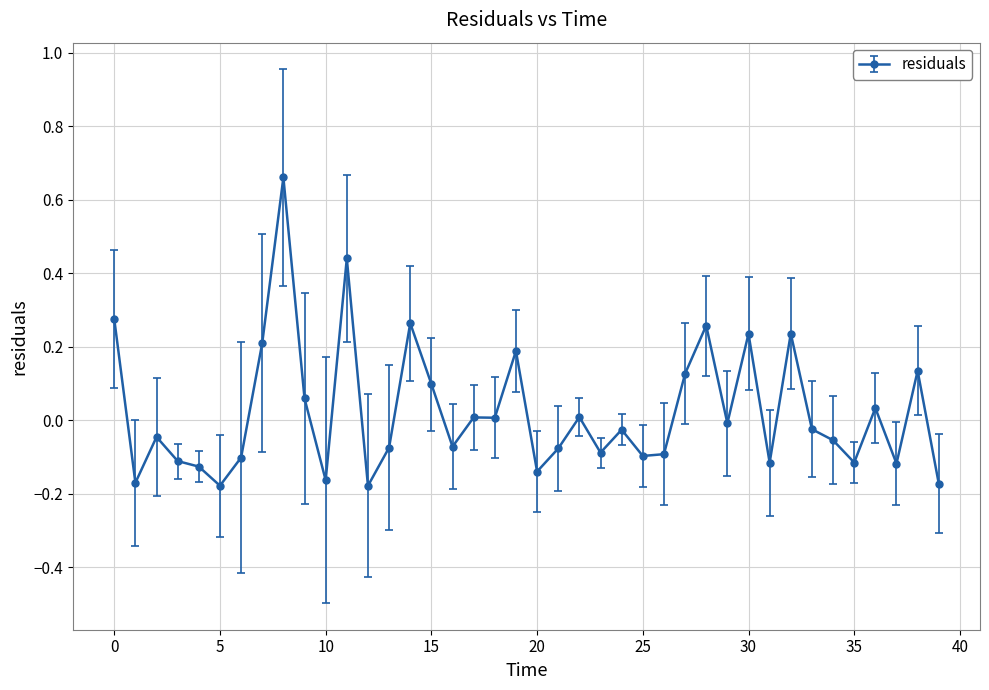

Does the chart have visible grid lines?

Yes